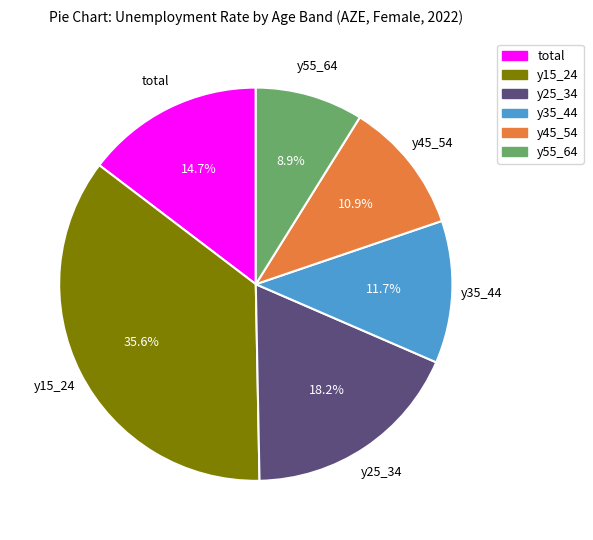

Approximately how many times larger is the value at y25_34 compared to y15_24?

0.5